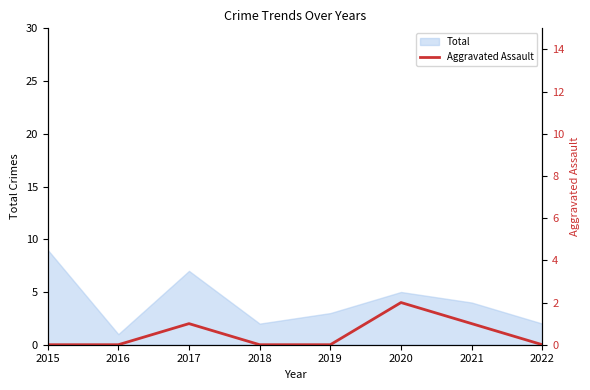

Which category has the lowest value in the Total series?

2016